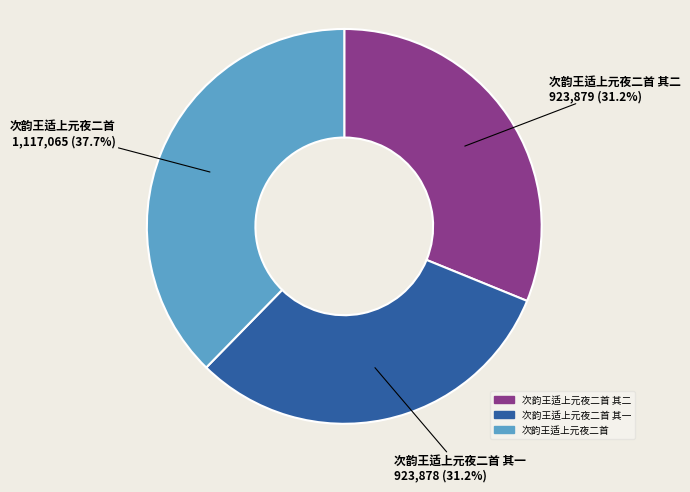

Is there a majority slice in this chart?

No